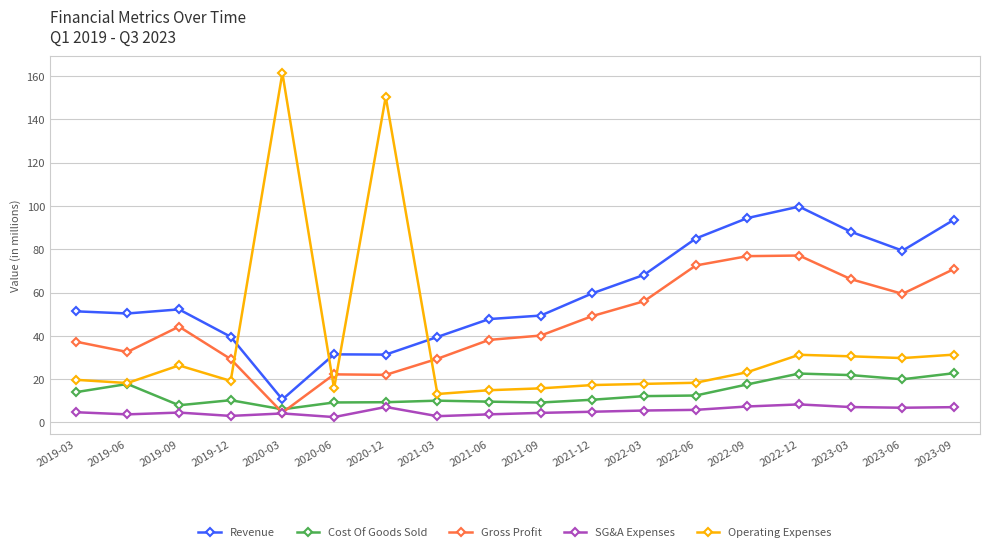

Which series has the largest total across all categories?

Revenue